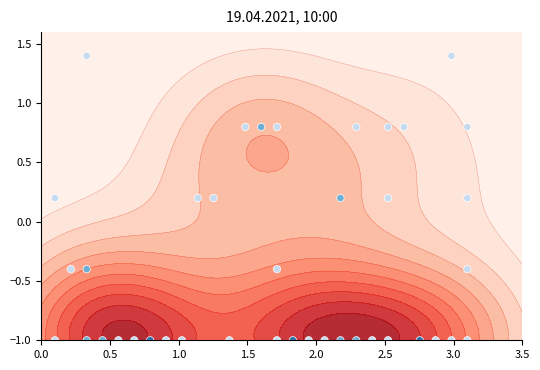

How many series are shown in this chart?

1